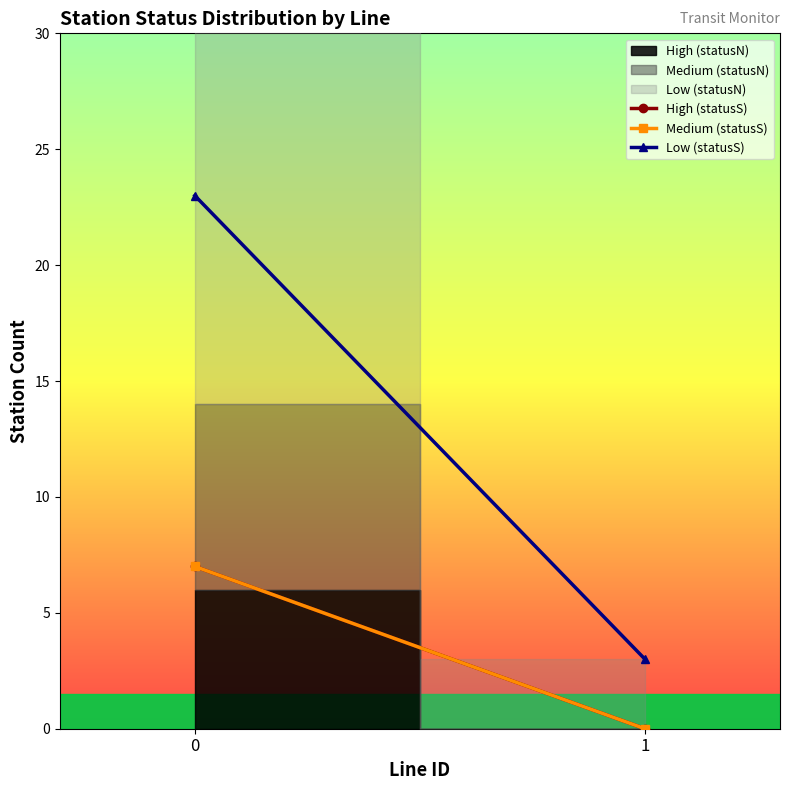

True or false: High (statusS) has a value of -3 at 1.

False